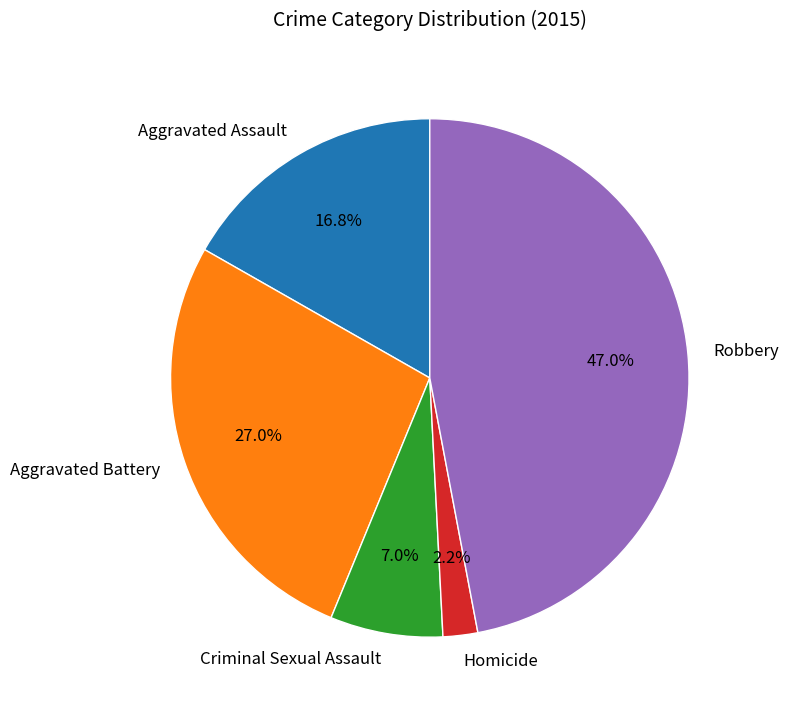

To the nearest percent, what is the difference between the Homicide and Aggravated Battery slice percentages?

25%